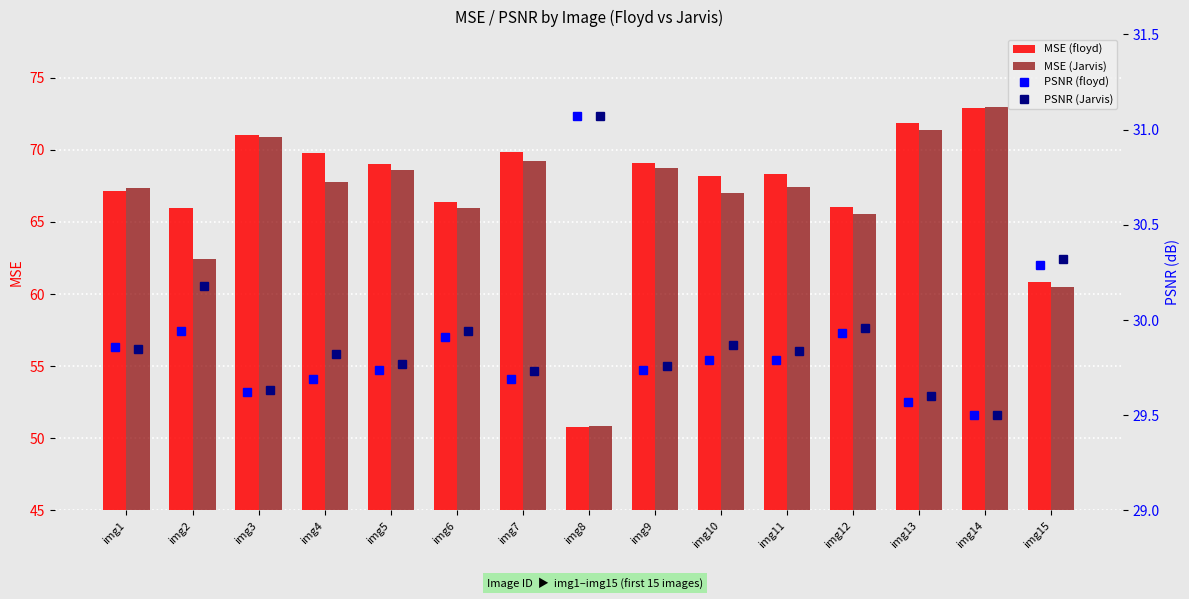

What is the value of the MSE (floyd) bar at the 6th from the left?

66.4